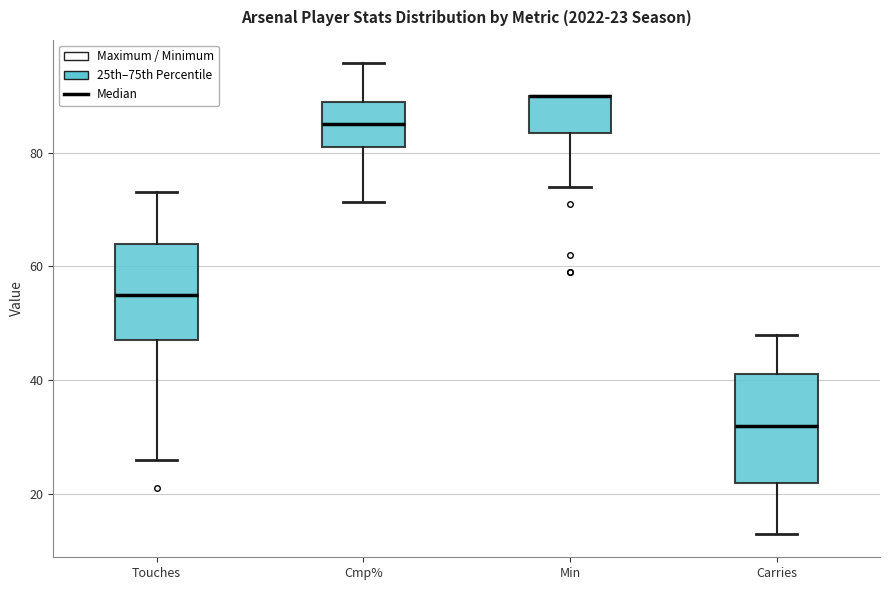

Comparing the boxes themselves (not the whiskers), which one is the tallest?

Carries